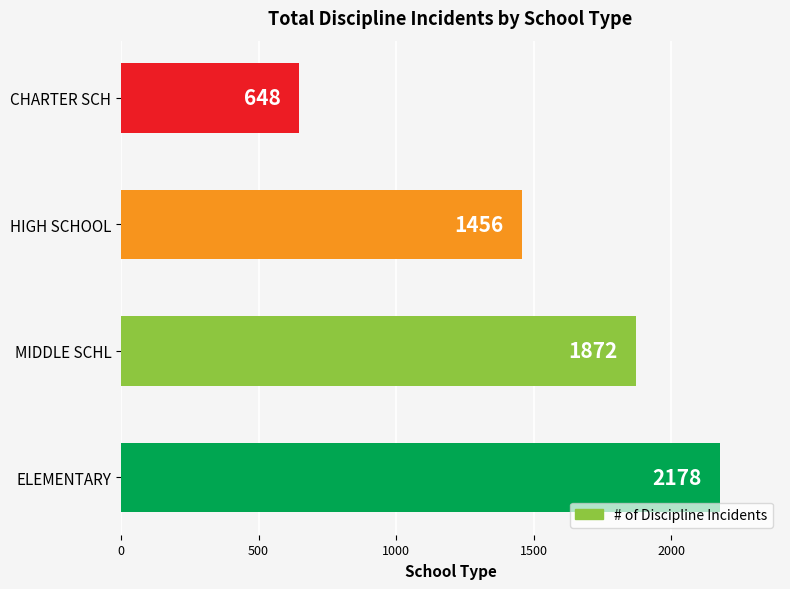

The chart shows a value of 2178 at ELEMENTARY. True or false?

True